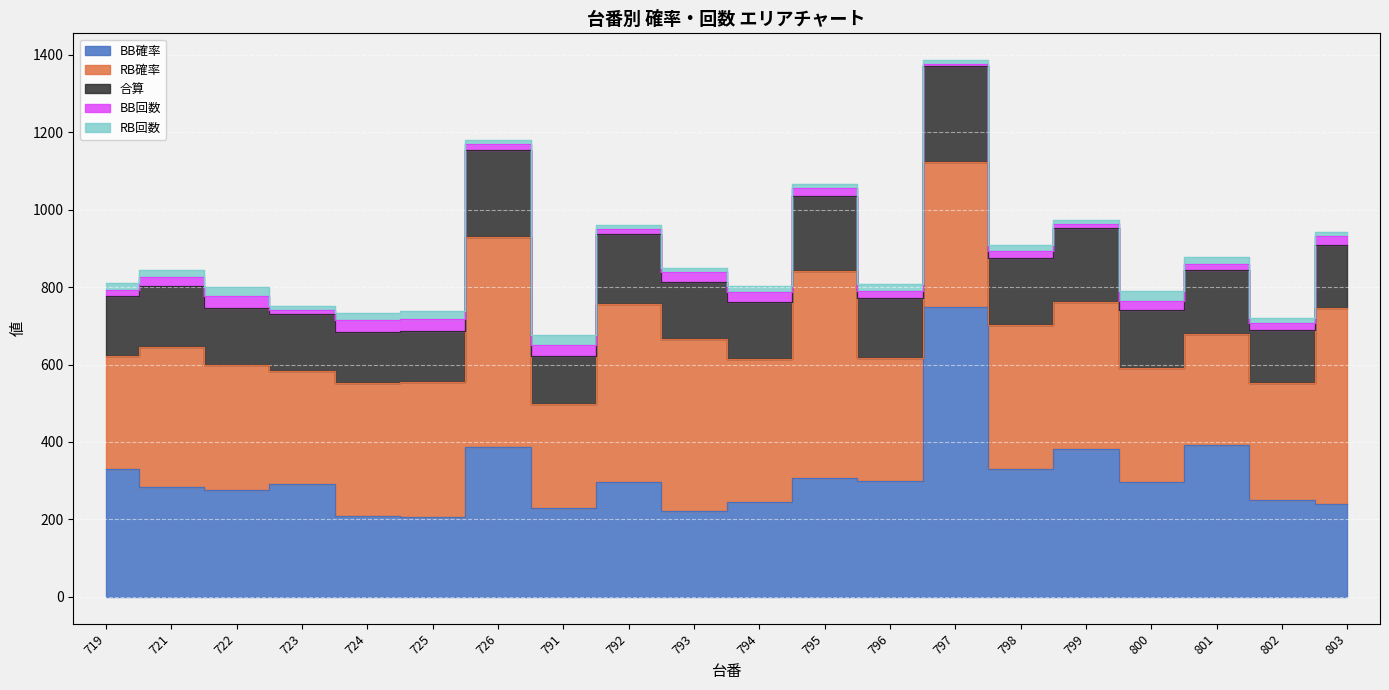

After their last crossing, which series has the higher values: RB確率 or BB確率?

RB確率